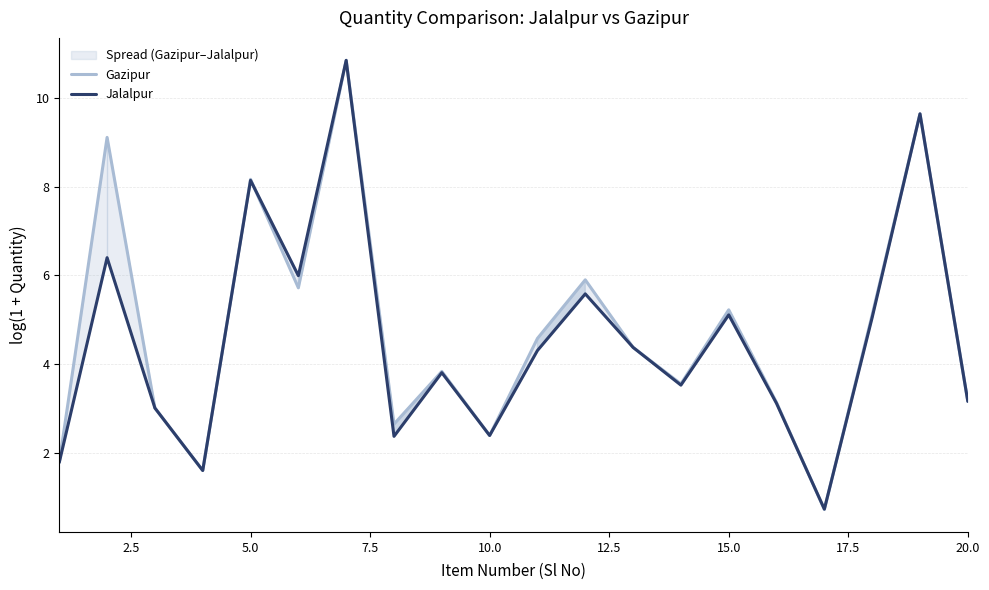

Which series ends up on top after the final intersection of Gazipur and Jalalpur?

Gazipur